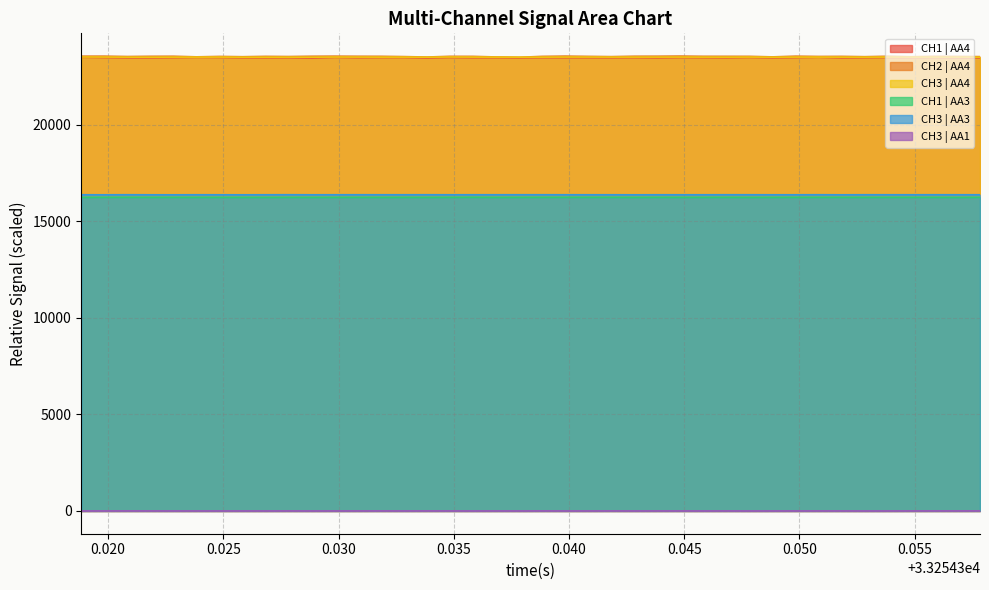

At which category does CH3 | AA4 reach its first local peak?

0.045